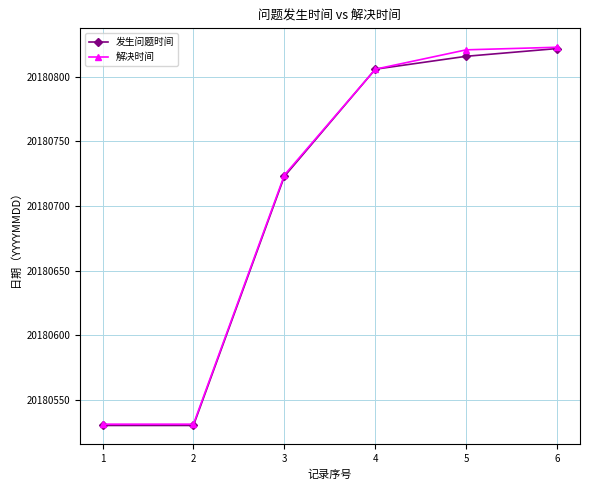

Count the number of categories in the chart.

6